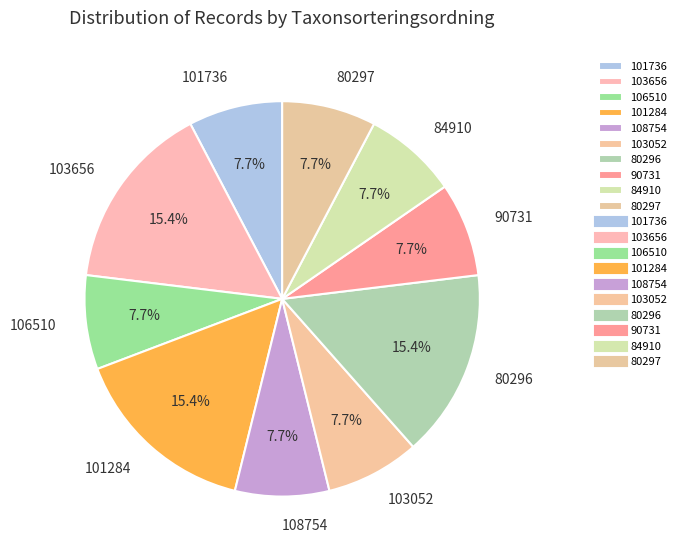

Is 90731 the majority of the pie?

No